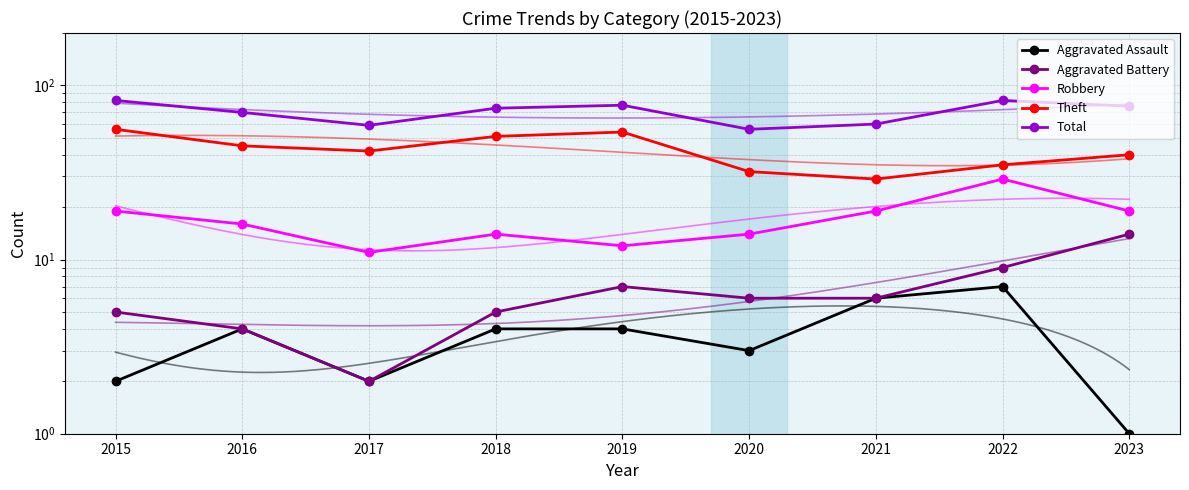

Reading right to left, list all the values displayed in this chart.

Aggravated Assault: 2023=1	2022=7	2021=6	2020=3	2019=4	2018=4	2017=2	2016=4	2015=2
Aggravated Battery: 2023=14	2022=9	2021=6	2020=6	2019=7	2018=5	2017=2	2016=4	2015=5
Robbery: 2023=19	2022=29	2021=19	2020=14	2019=12	2018=14	2017=11	2016=16	2015=19
Theft: 2023=40	2022=35	2021=29	2020=32	2019=54	2018=51	2017=42	2016=45	2015=56
Total: 2023=76	2022=82	2021=60	2020=56	2019=77	2018=74	2017=59	2016=70	2015=82